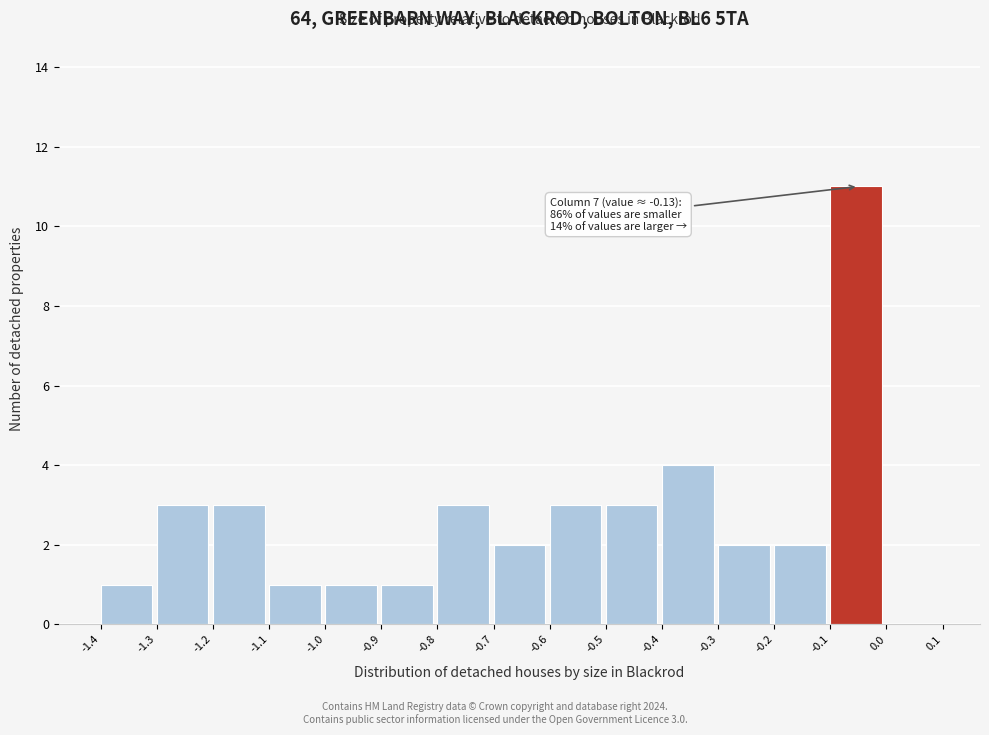

Over which range of the x-axis is the bar tallest?

-0.1 to 0.0